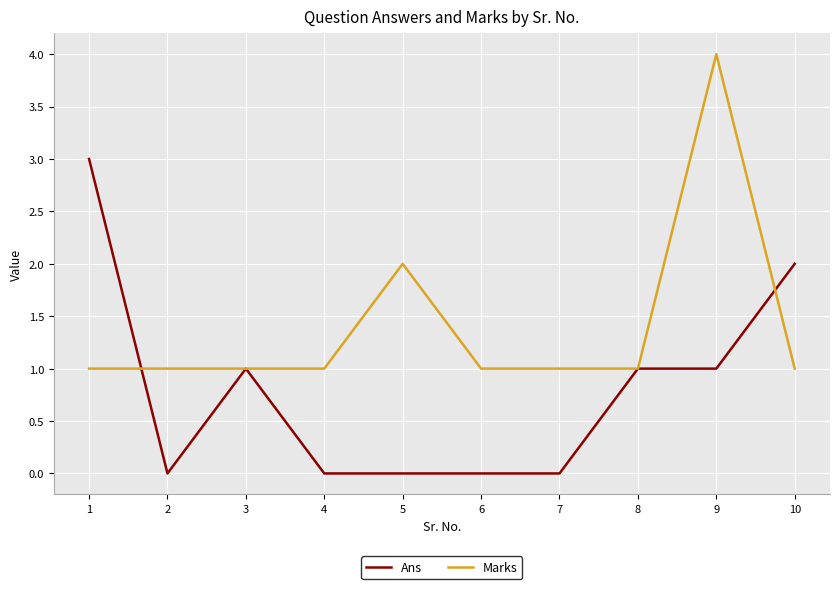

Which series changed the most between 4 and 5?

Marks